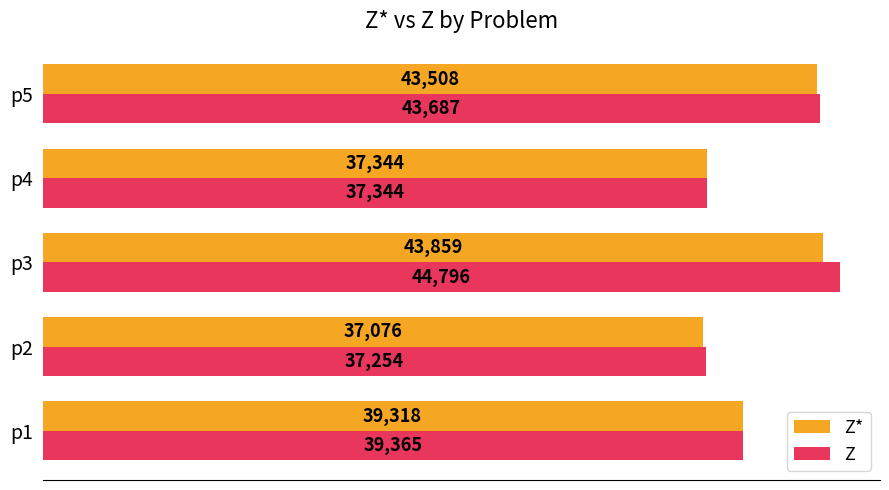

What is the difference between the maximum and second lowest values in the Z series?

7452